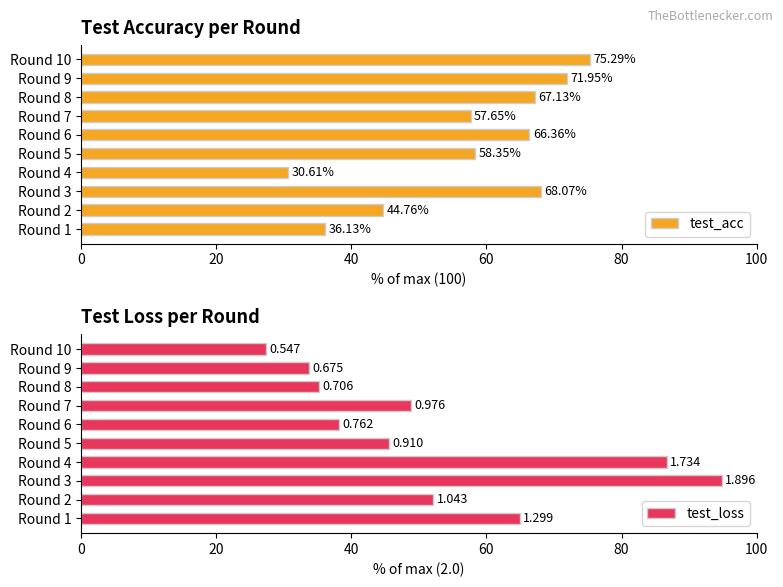

Does the chart contain stacked bars?

No